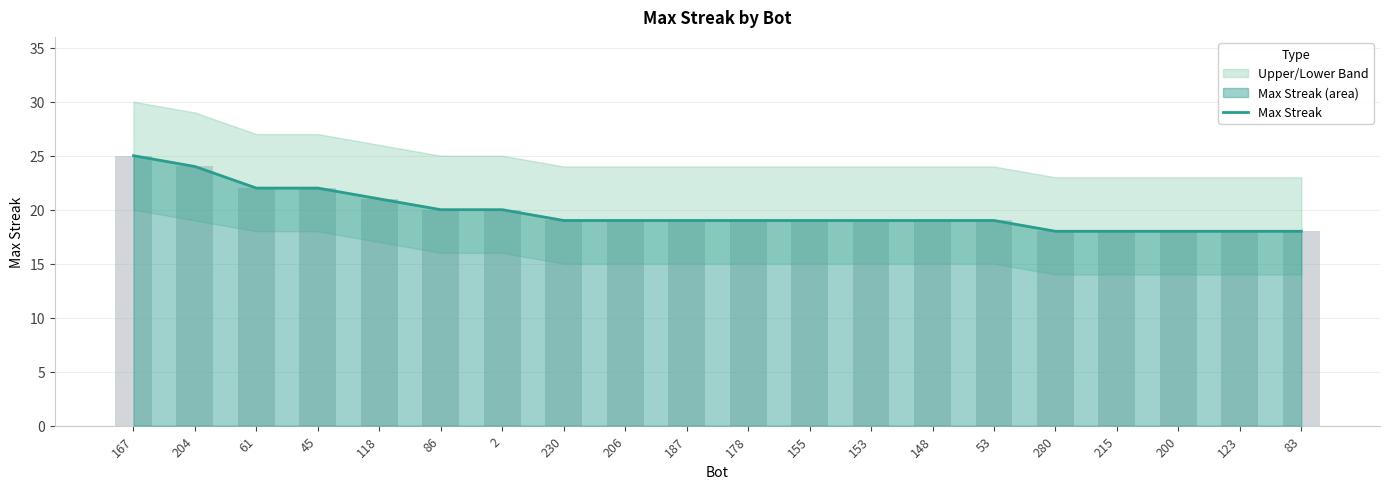

The chart shows a value of 11 at 86. True or false?

False